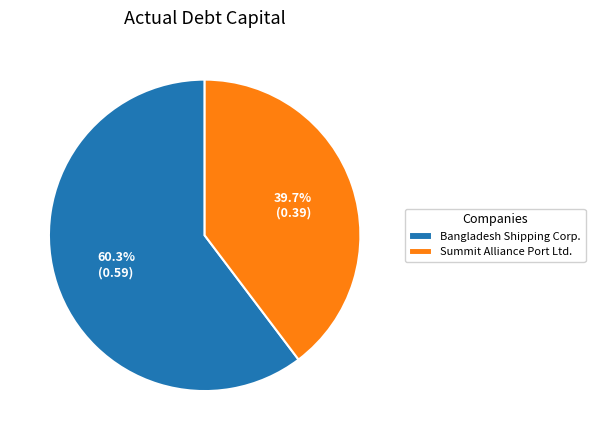

What portion of the pie excludes Bangladesh Shipping Corp.?

39.7%